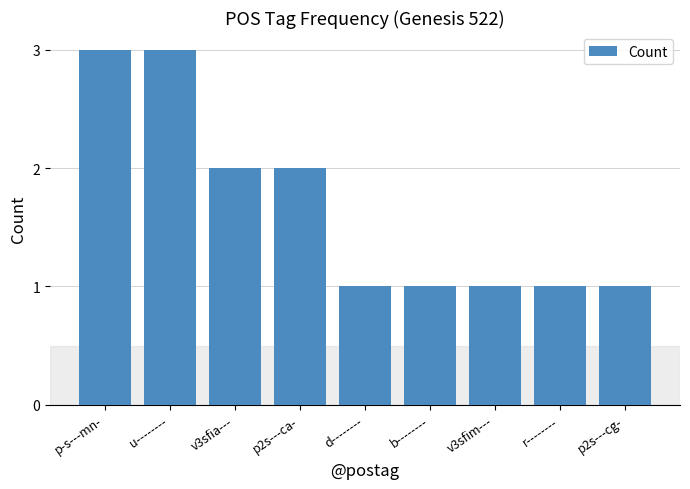

What is the sum of all values?

15